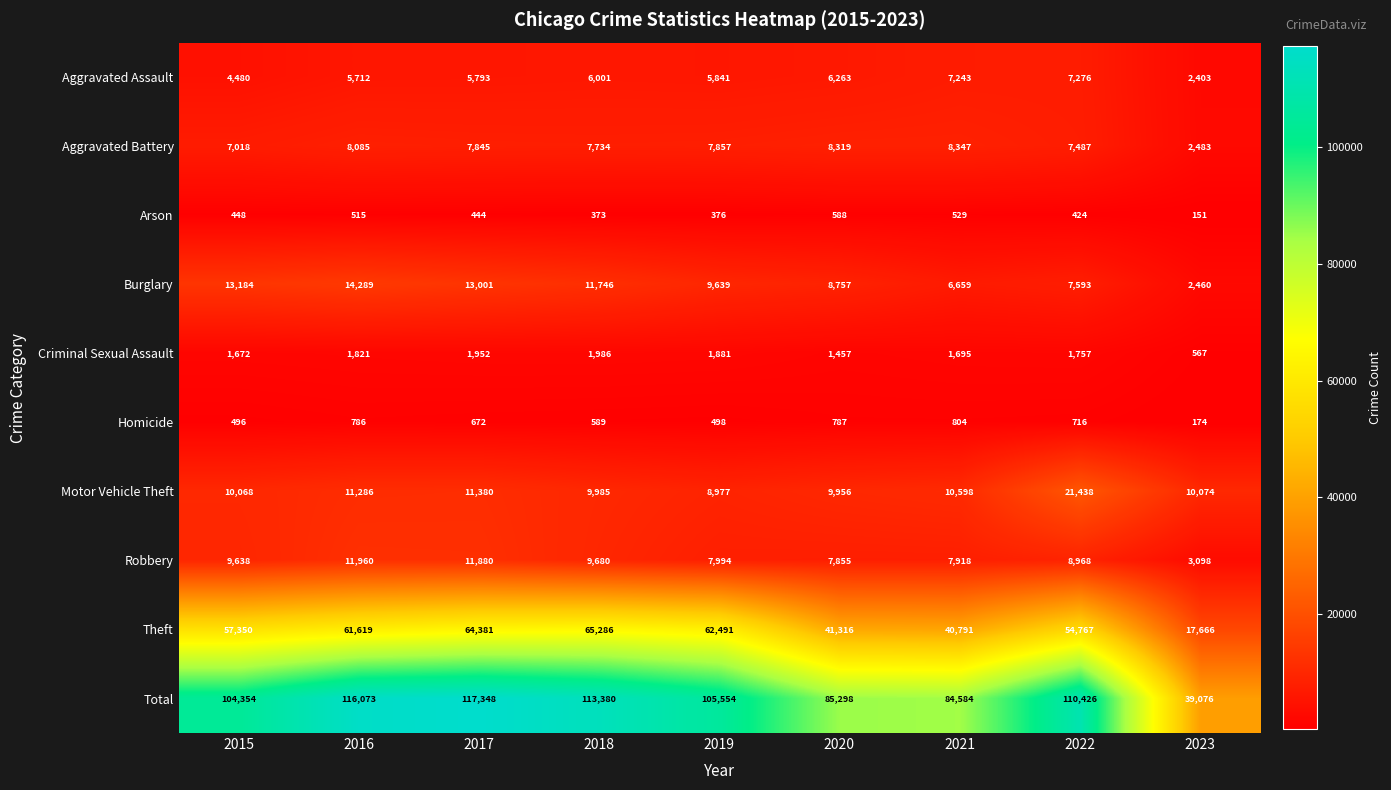

How many data points does each series have?

9